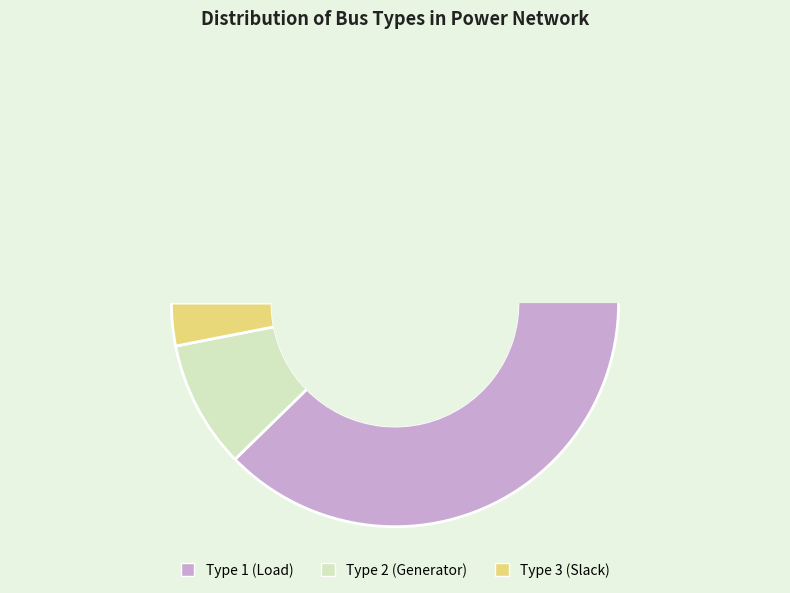

Which category has the biggest portion of the pie?

BUS_TYPE 1